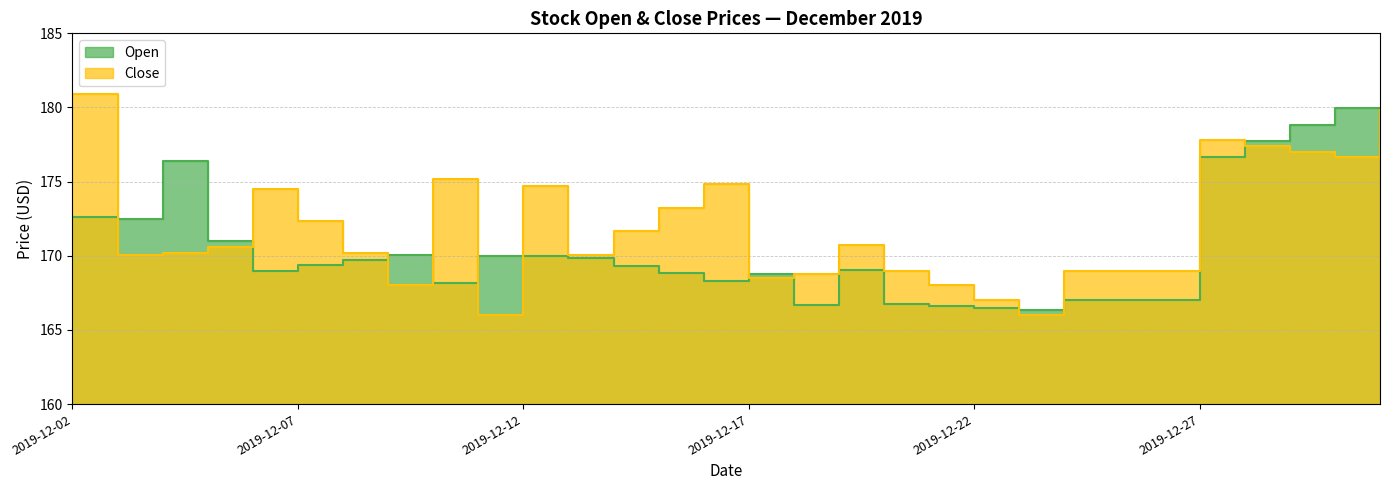

The Close series shows 175.2 at 2019-12-10. True or false?

True